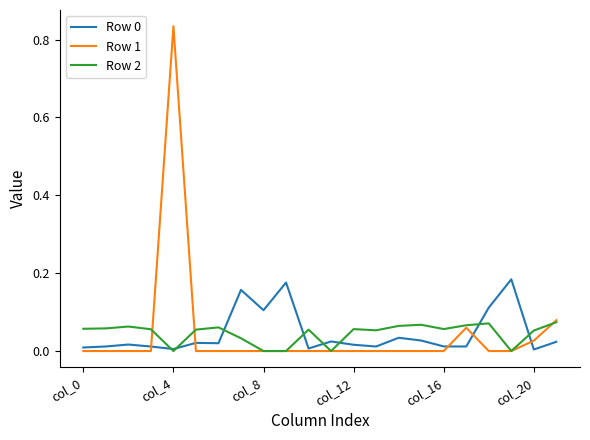

Which series has the widest spread of values?

Row 1